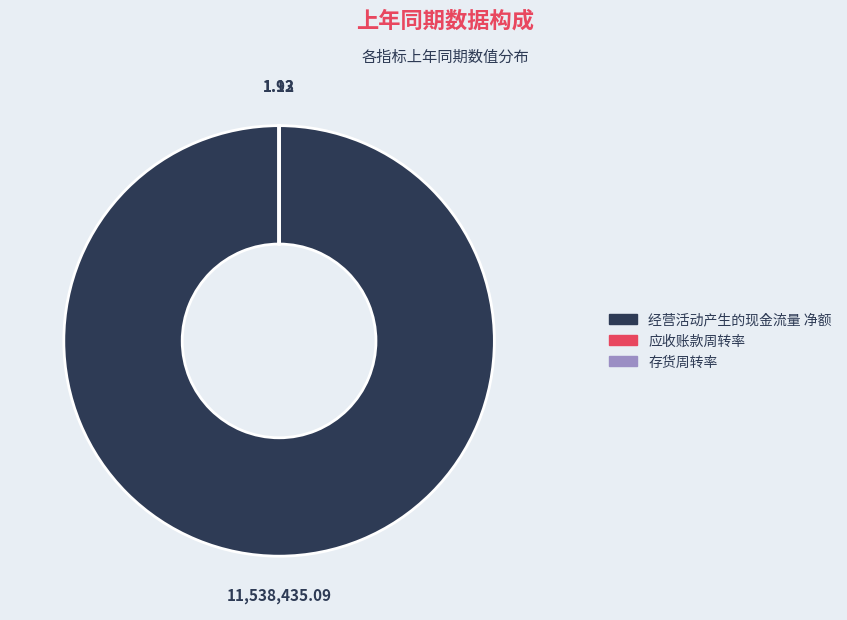

Which slice is the largest?

经营活动产生的现金流量 净额